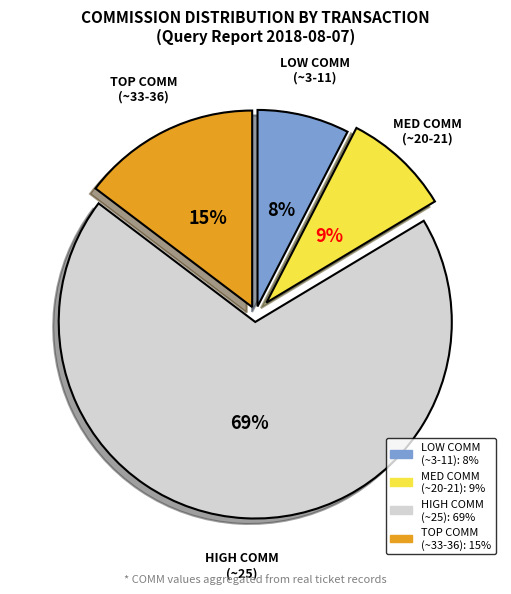

Does any single category account for the majority?

Yes